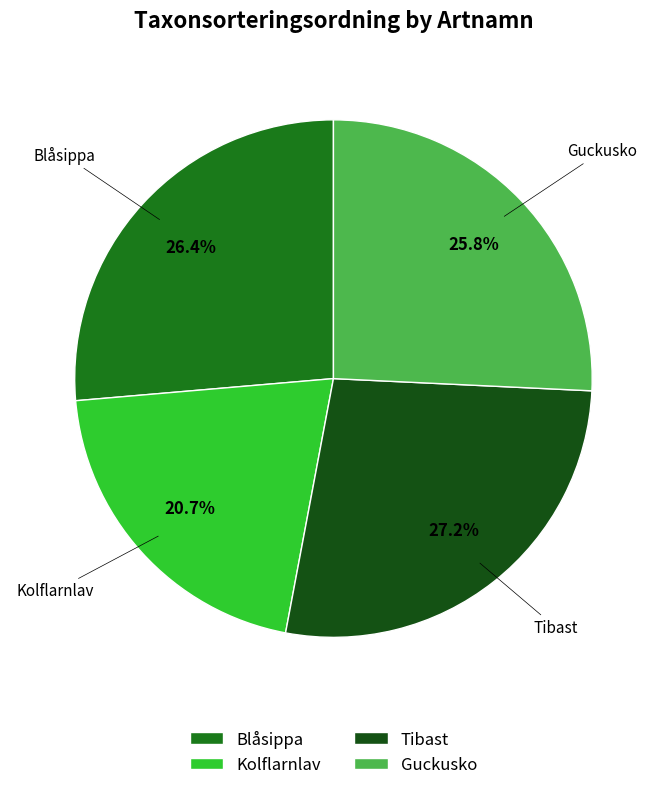

What percentage is NOT represented by Tibast?

72.8%